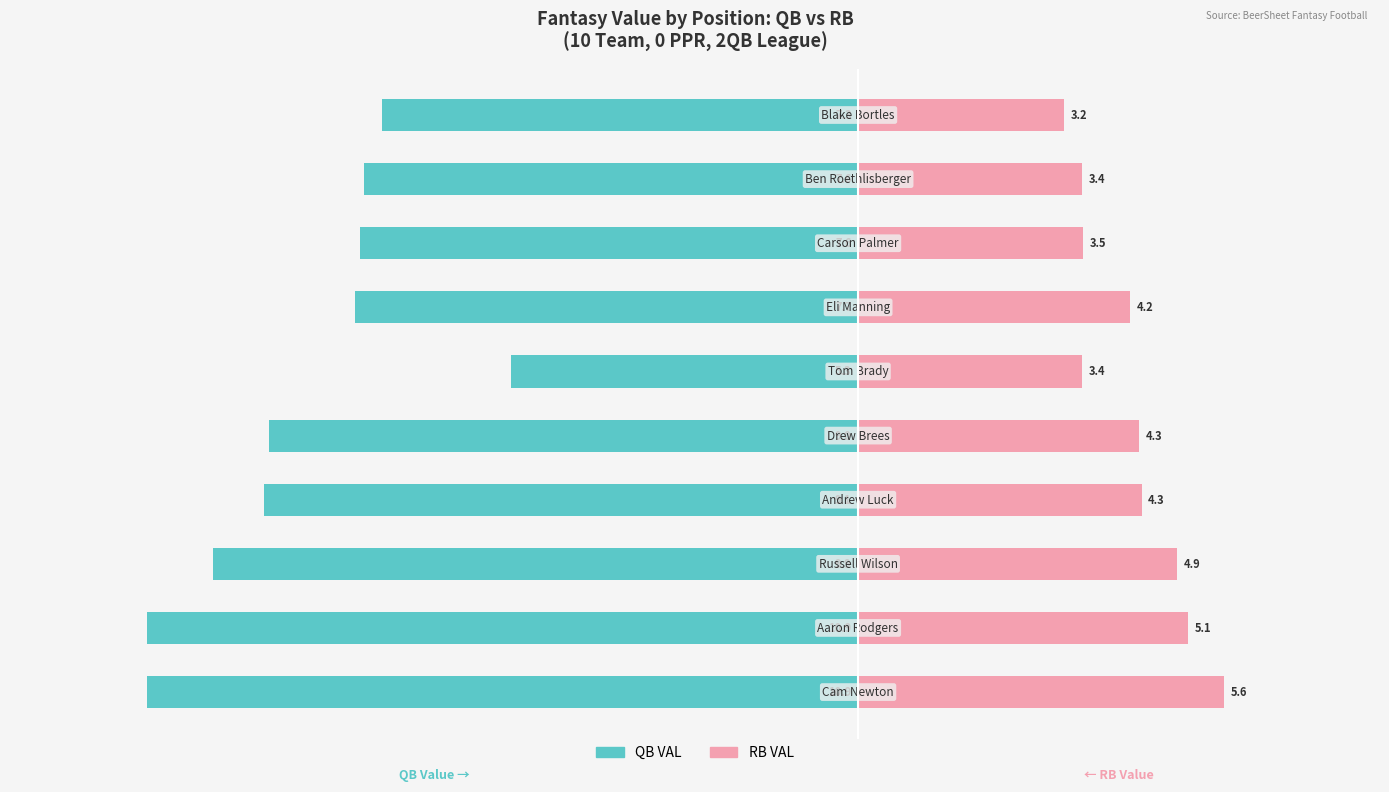

What is the difference between the maximum and minimum values in the QB VAL series?

5.6